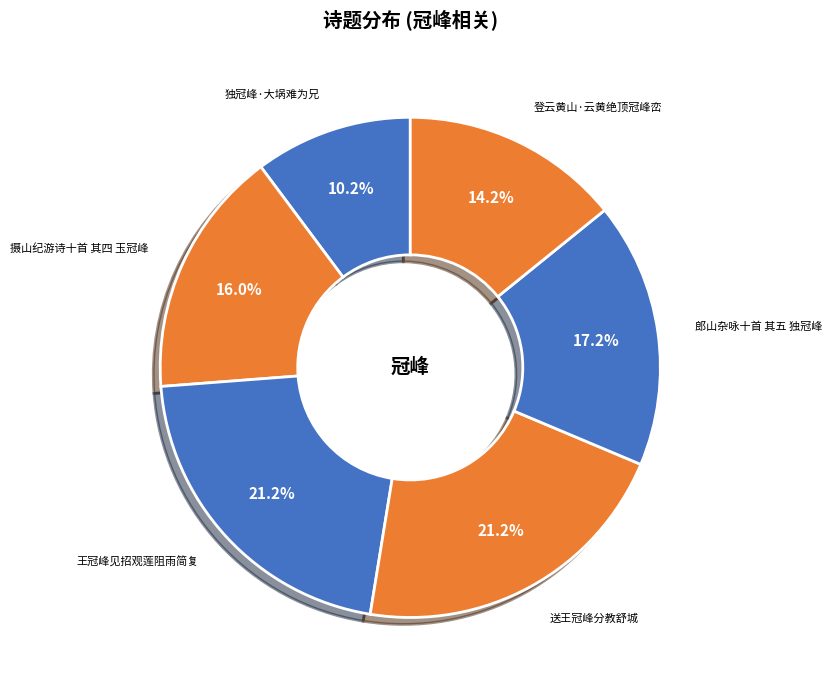

What percentage is the 登云黄山·云黄绝顶冠峰峦 slice, to the nearest percent?

14%